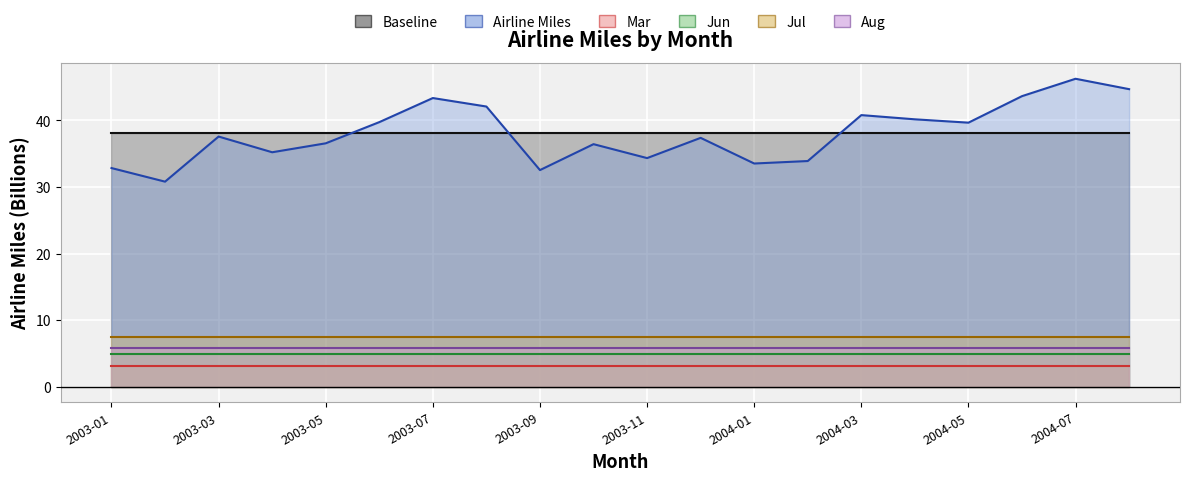

Which category has the lowest value across all series?

2003-01